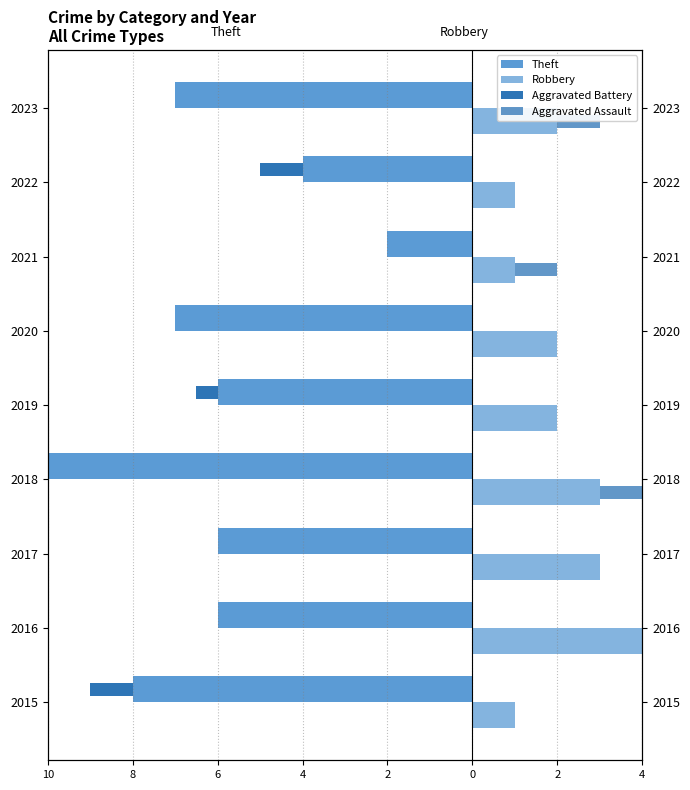

What is the difference between the second highest and second lowest values in the Aggravated Battery series?

1.0